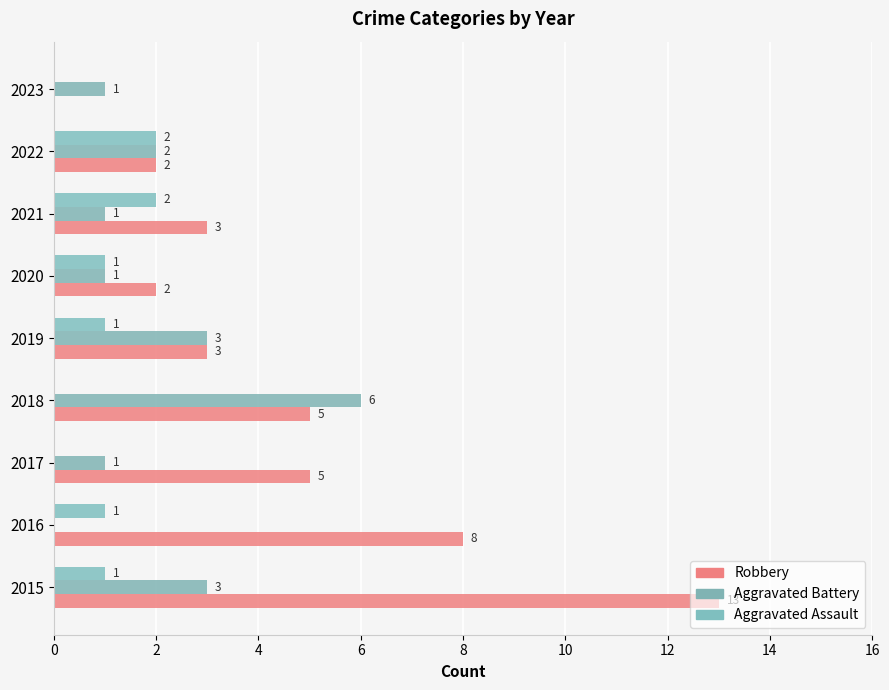

Which series has the largest total across all categories?

Robbery